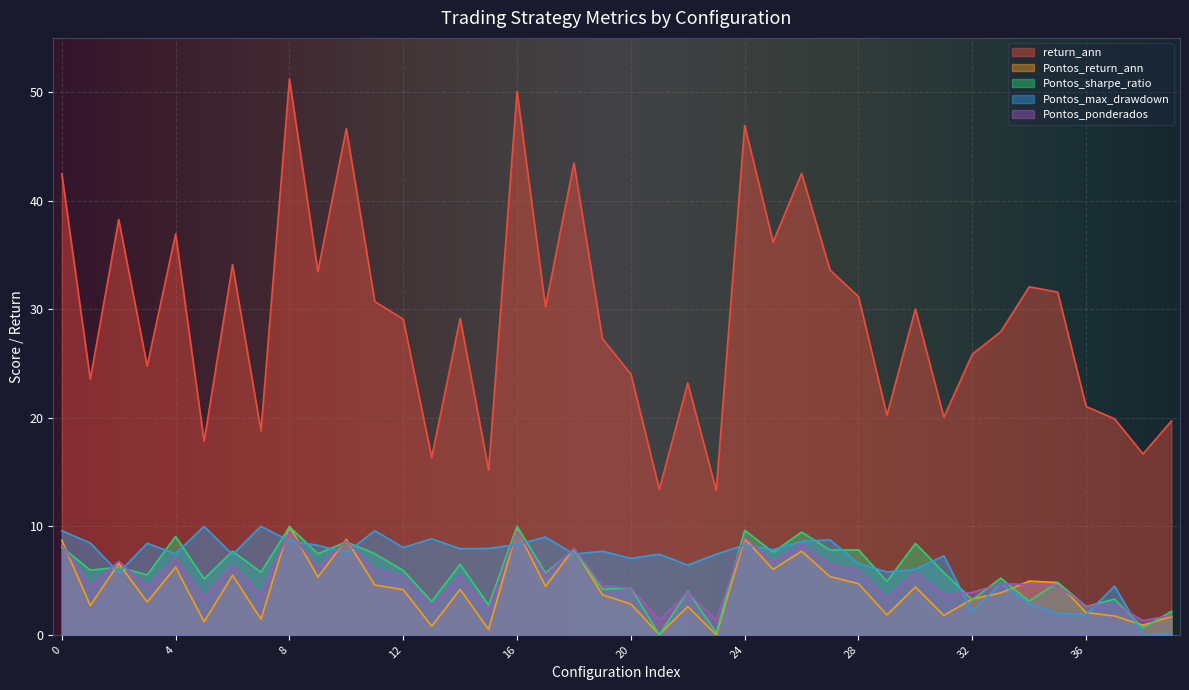

At how many categories does at least one series exceed 39?

7